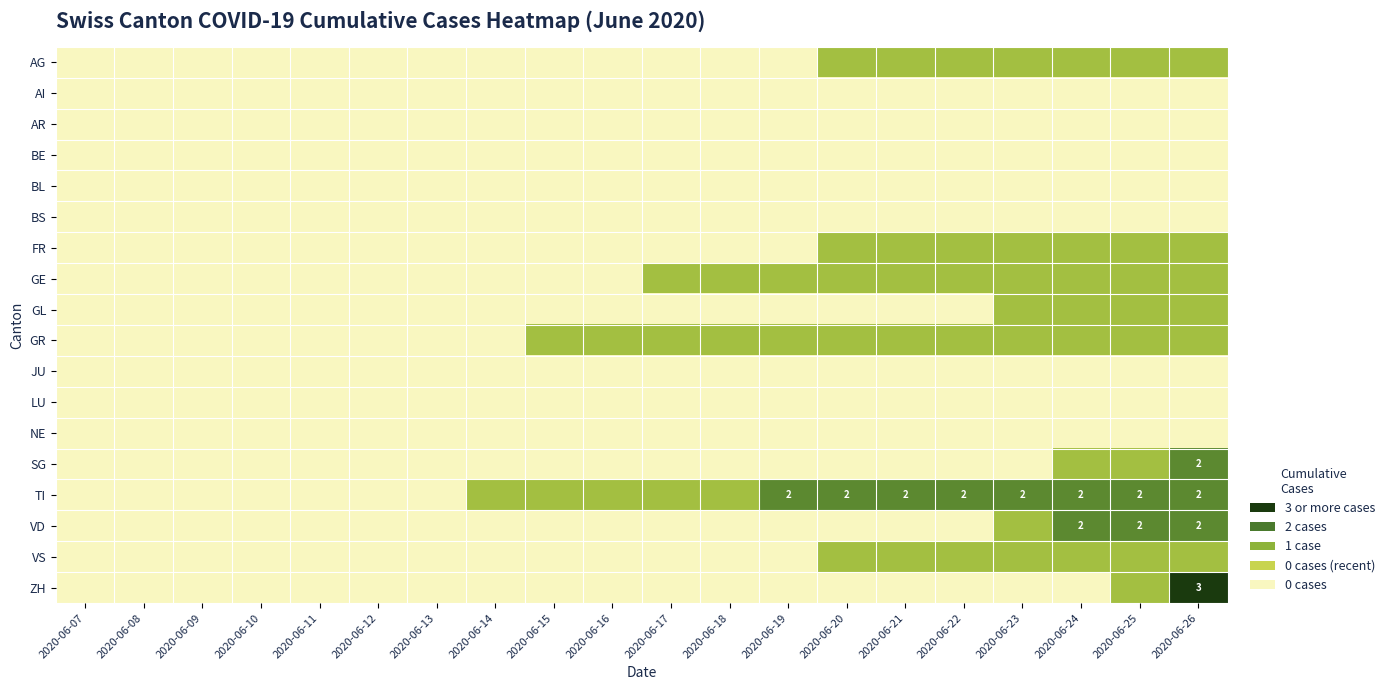

Is the value of AR at 2020-06-24 greater than the value of GR at 2020-06-17?

No